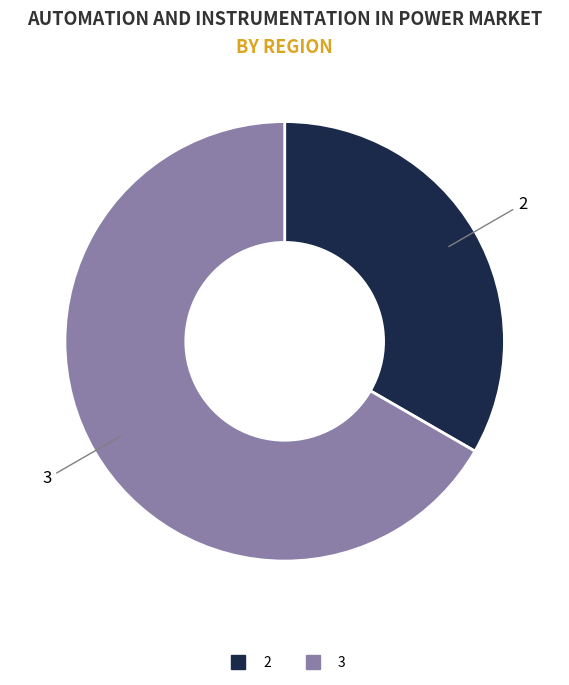

Does any single category account for the majority?

Yes